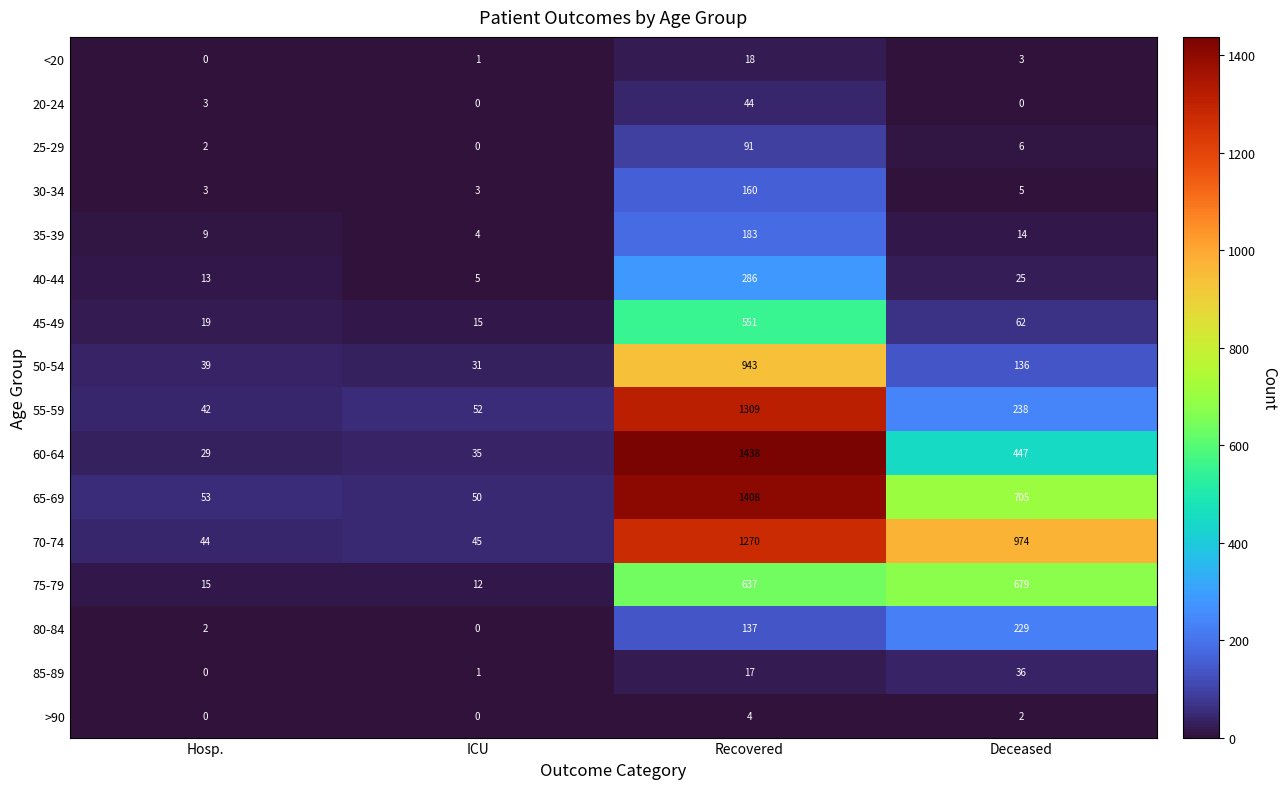

What is the spread (max minus min) of values at Deceased?

974